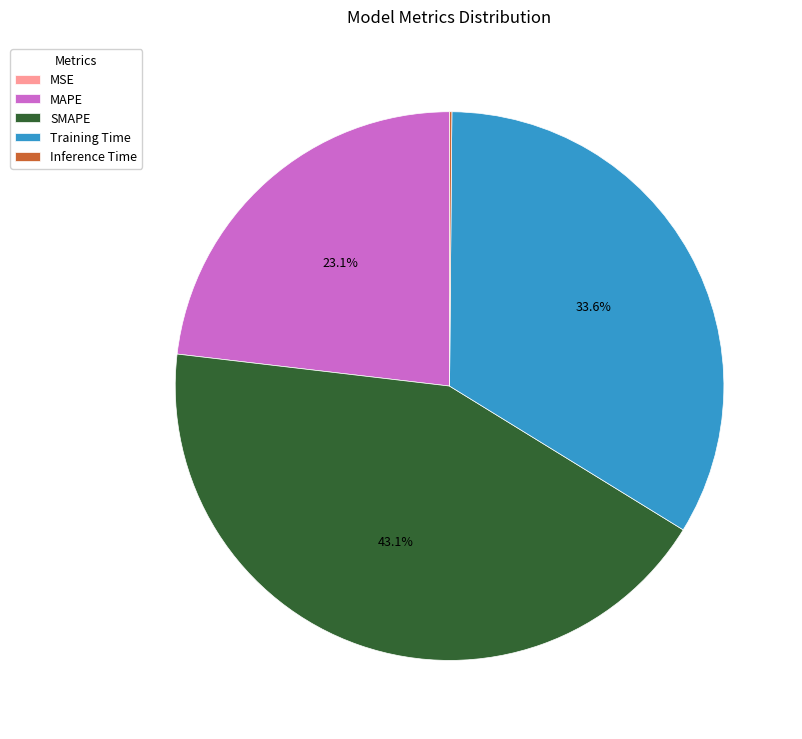

Is Training Time the majority of the pie?

No